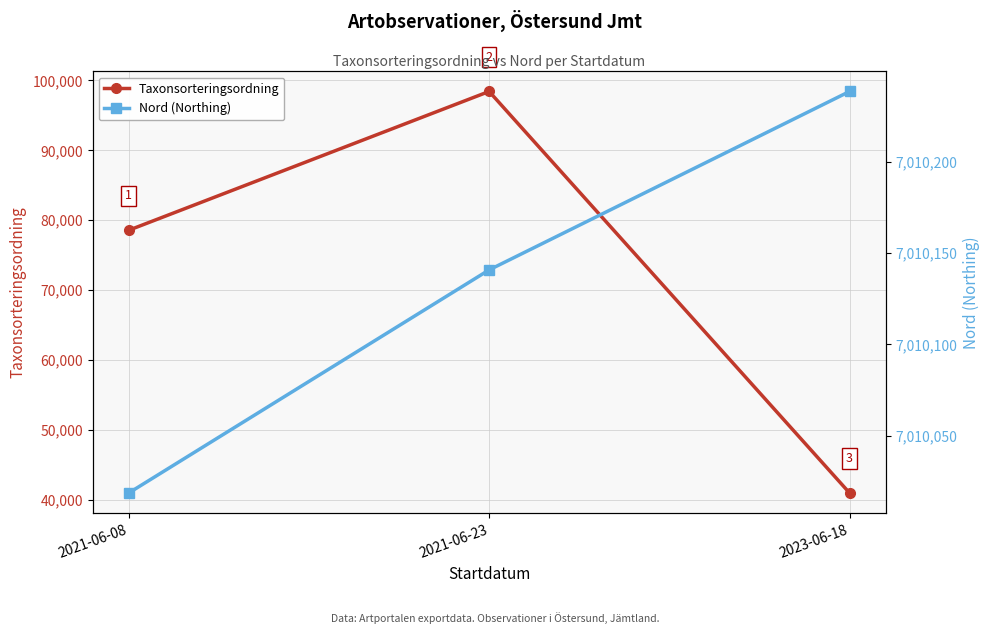

At which category does the chart reach its minimum across all series?

2023-06-18